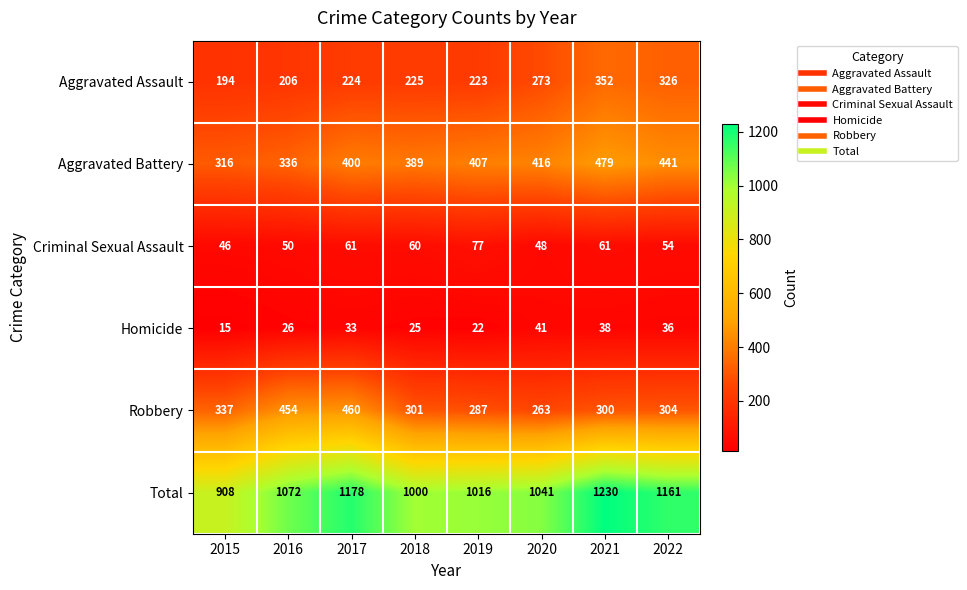

What is the spread (max minus min) of values at 2021?

1192